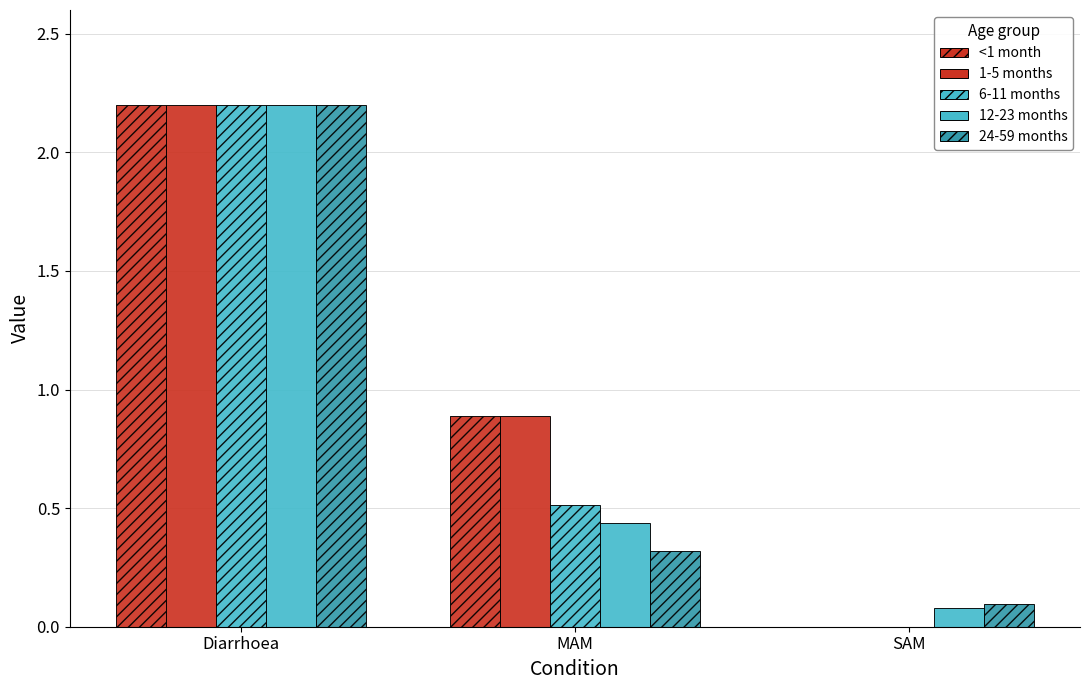

Rank the series by their maximum value, from lowest to highest.

<1 month, 1-5 months, 6-11 months, 12-23 months, 24-59 months